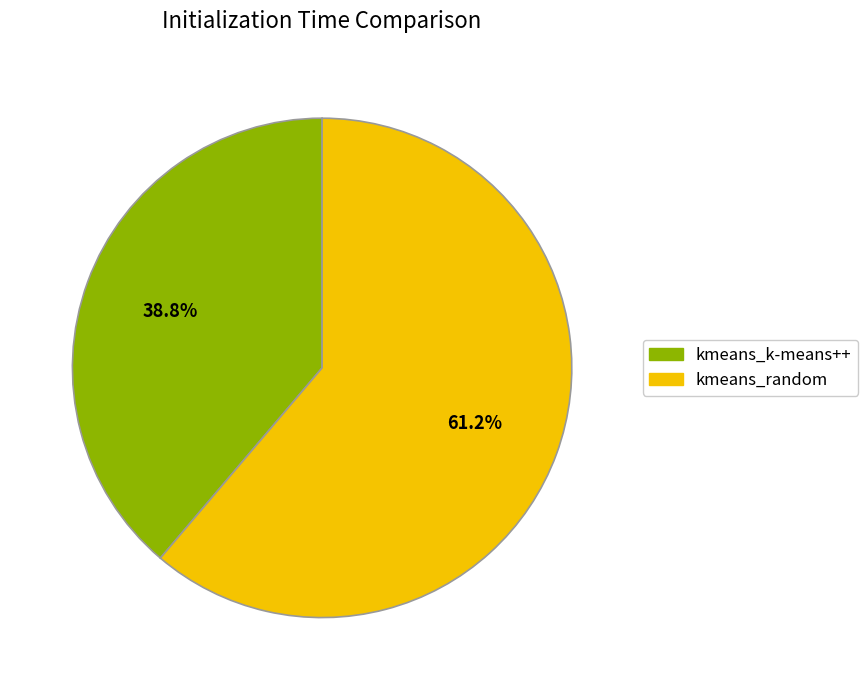

Between kmeans_random and kmeans_k-means++, which is larger?

kmeans_random